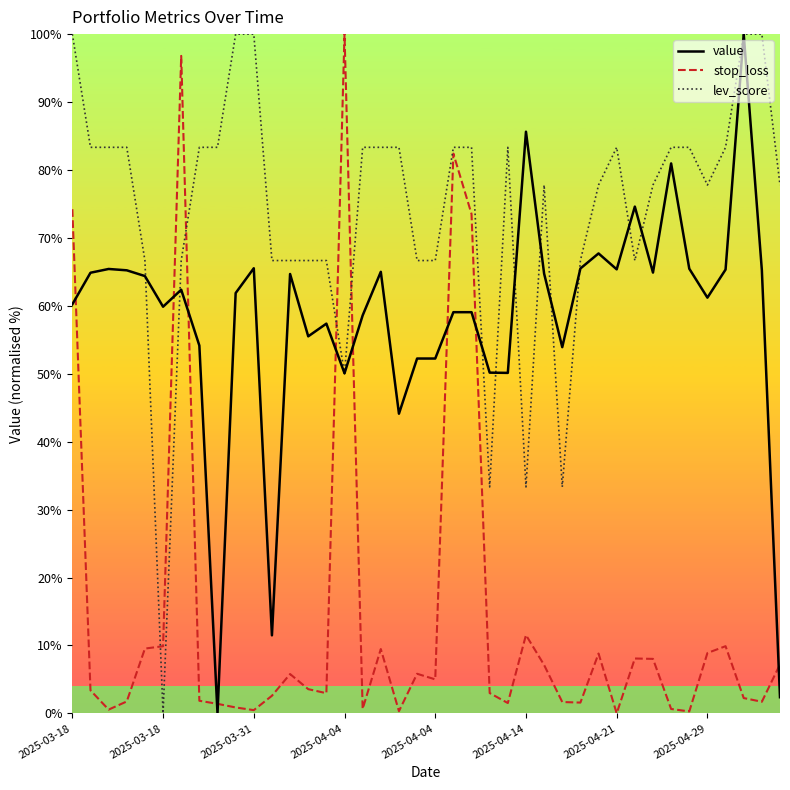

Which series ends up on top after the final intersection of value and stop_loss?

stop_loss